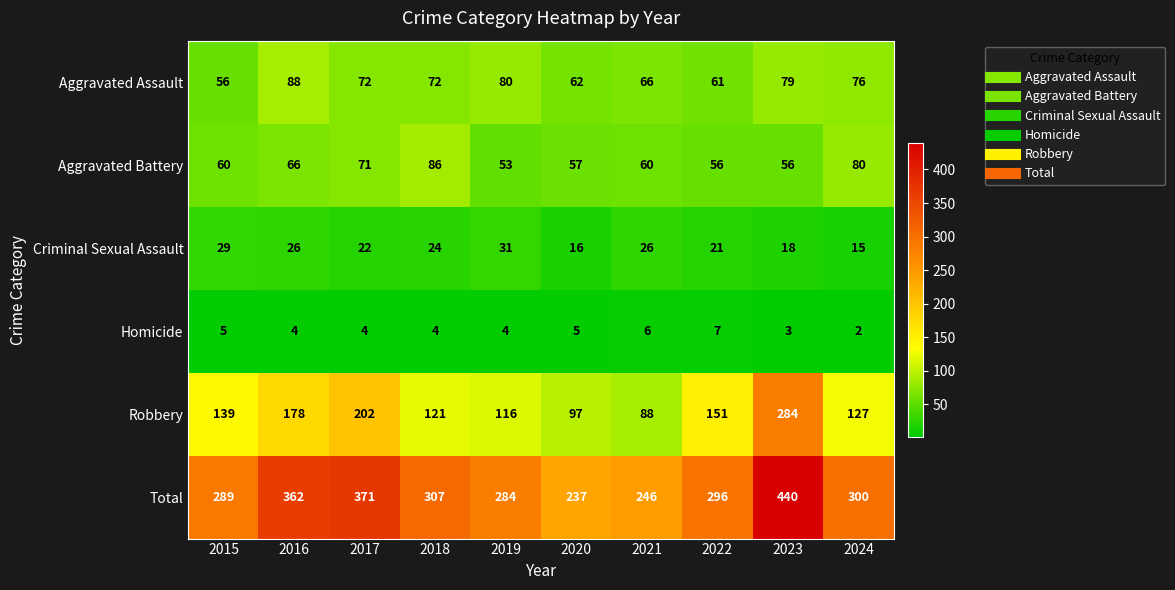

The Robbery series shows 97 at 2023. True or false?

False